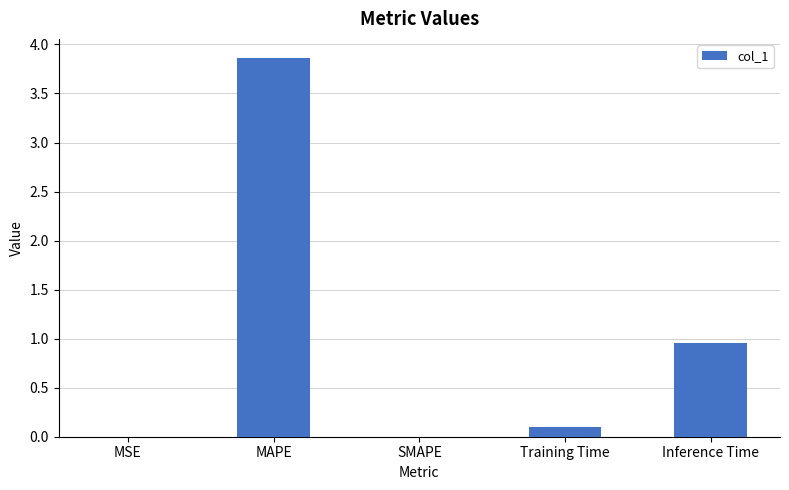

True or false: the data shows 3.9 at MAPE.

True